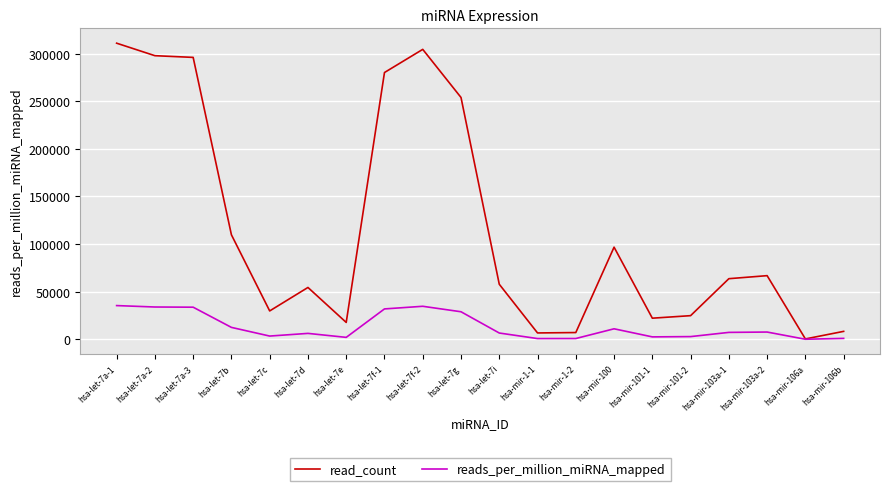

Where is read_count nearest to the value 155695?

hsa-let-7b